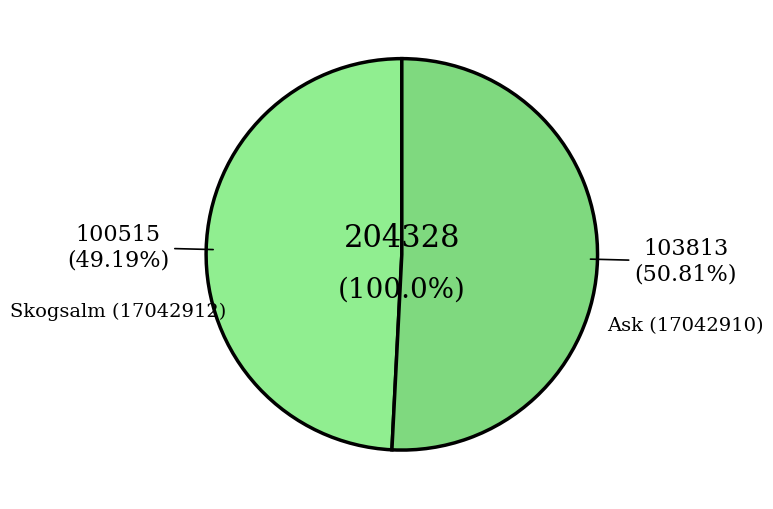

To the nearest percent, what percentage of the pie is Ask (17042910)?

51%